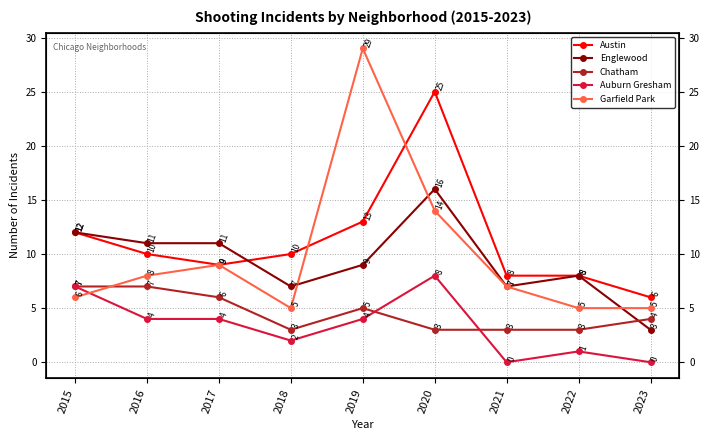

Reading left to right, transcribe all the data shown in this chart.

Austin: 12	10	9	10	13	25	8	8	6
Englewood: 12	11	11	7	9	16	7	8	3
Chatham: 7	7	6	3	5	3	3	3	4
Auburn Gresham: 7	4	4	2	4	8	0	1	0
Garfield Park: 6	8	9	5	29	14	7	5	5